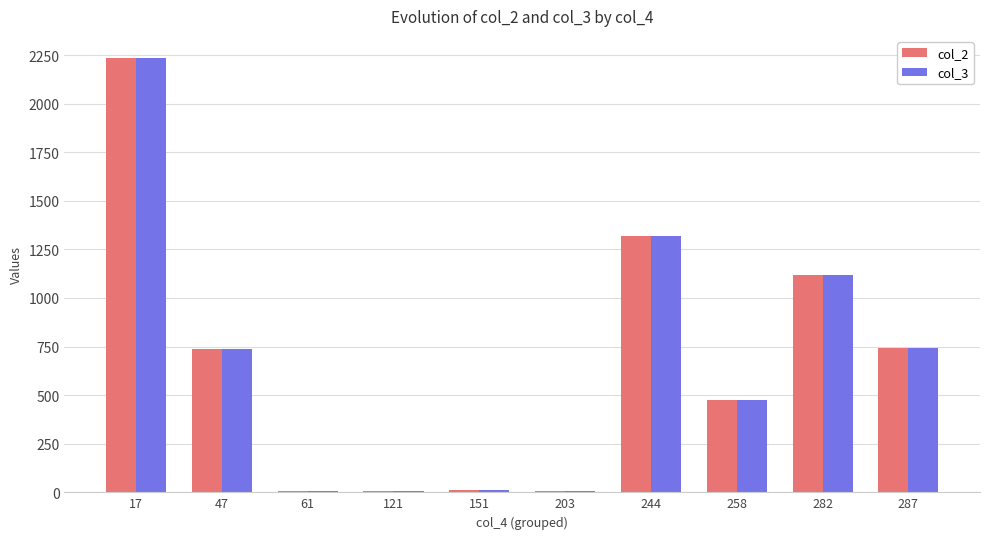

What is the maximum value shown in the chart?

2237